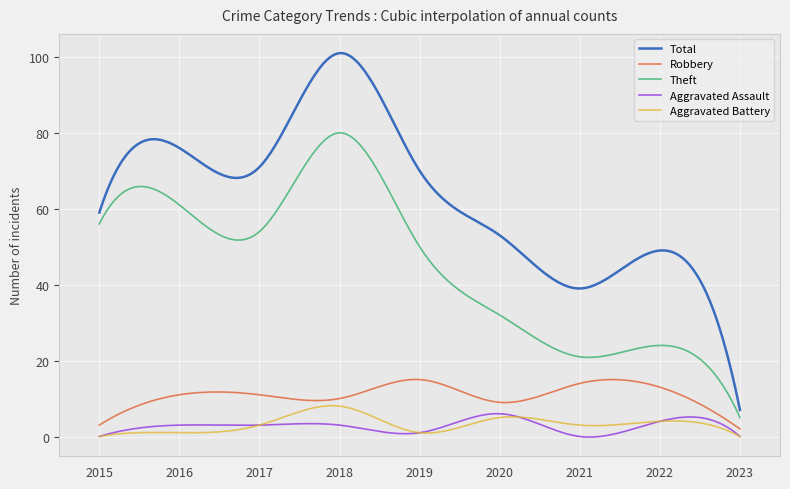

True or false: Aggravated Assault and Theft cross at least once.

False